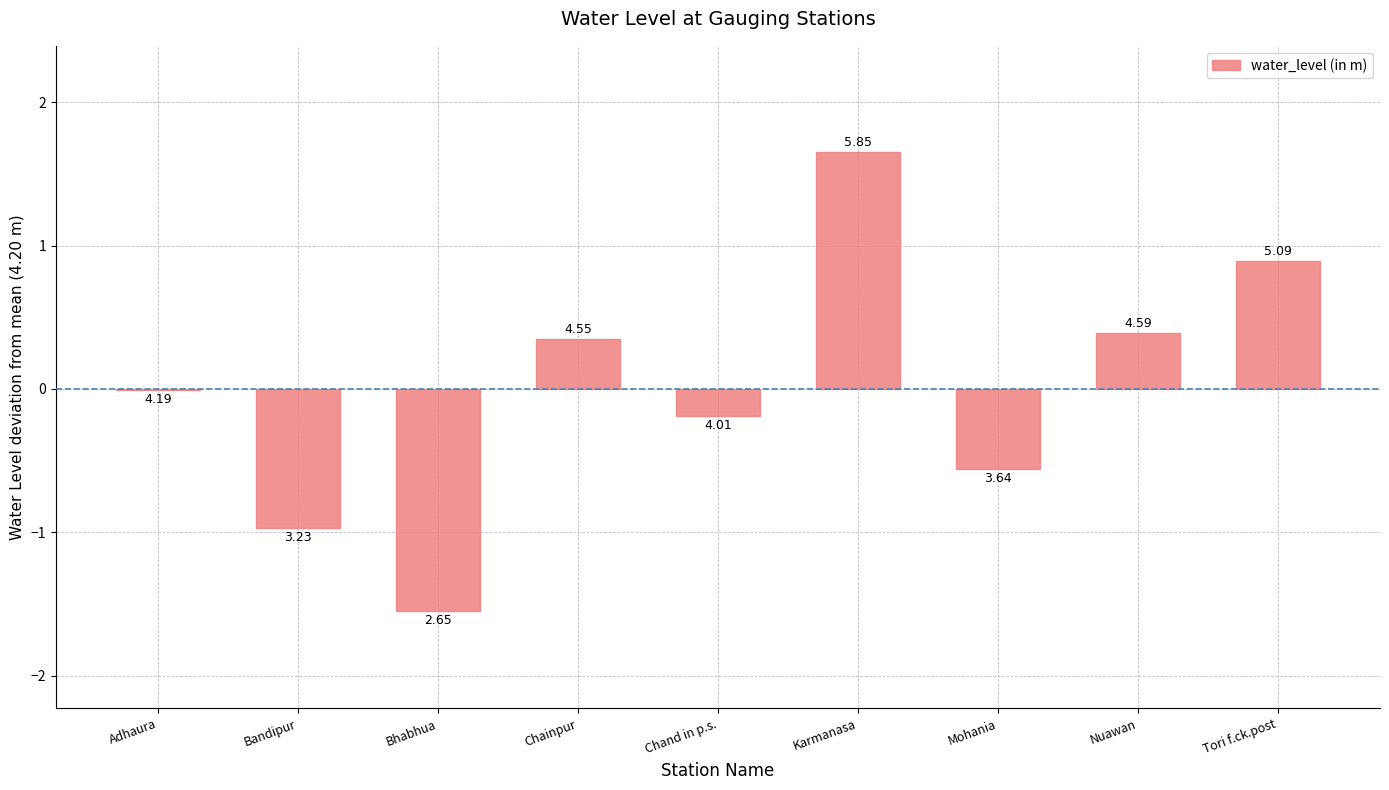

Reading left to right, list all the values displayed in this chart.

Adhaura=-0.0	Bandipur=-1.0	Bhabhua=-1.5	Chainpur=0.4	Chand in p.s.=-0.2	Karmanasa=1.7	Mohania=-0.6	Nuawan=0.4	Tori f.ck.post=0.9